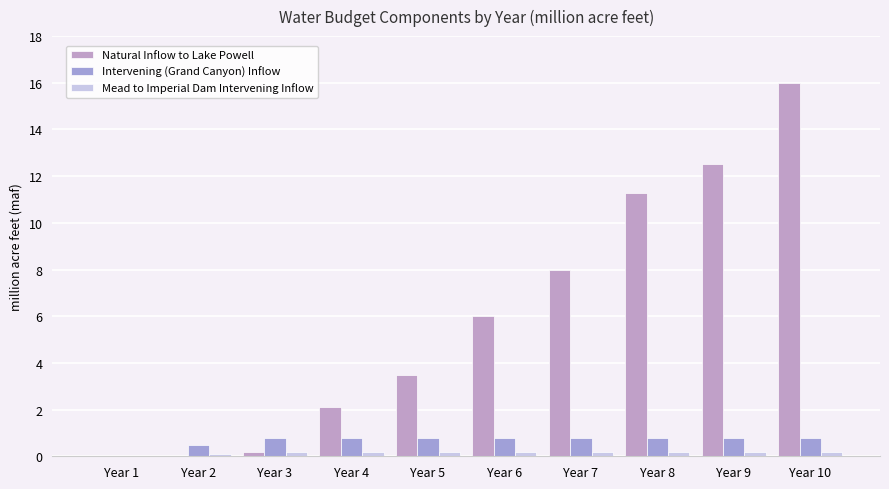

Reading left to right, what are all the values shown in this chart?

Natural Inflow to Lake Powell: 0.0	0.0	0.2	2.1	3.5	6.0	8.0	11.3	12.5	16.0
Intervening (Grand Canyon) Inflow: 0.0	0.5	0.8	0.8	0.8	0.8	0.8	0.8	0.8	0.8
Mead to Imperial Dam Intervening Inflow: 0.0	0.1	0.2	0.2	0.2	0.2	0.2	0.2	0.2	0.2